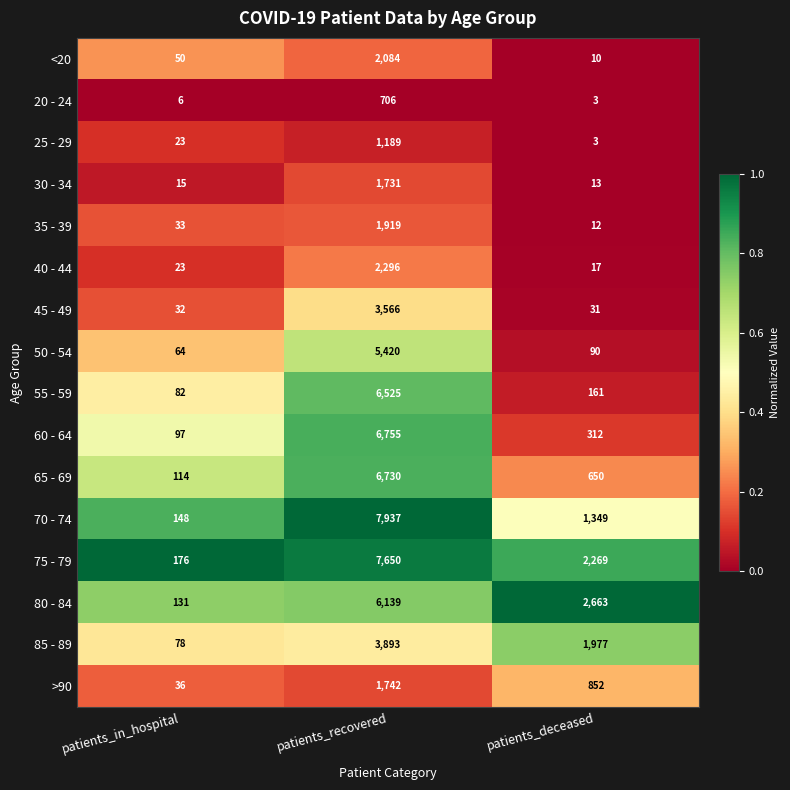

Rank the series by their maximum value, from lowest to highest.

20 - 24, 25 - 29, 30 - 34, >90, 35 - 39, <20, 40 - 44, 45 - 49, 85 - 89, 50 - 54, 80 - 84, 55 - 59, 65 - 69, 60 - 64, 75 - 79, 70 - 74